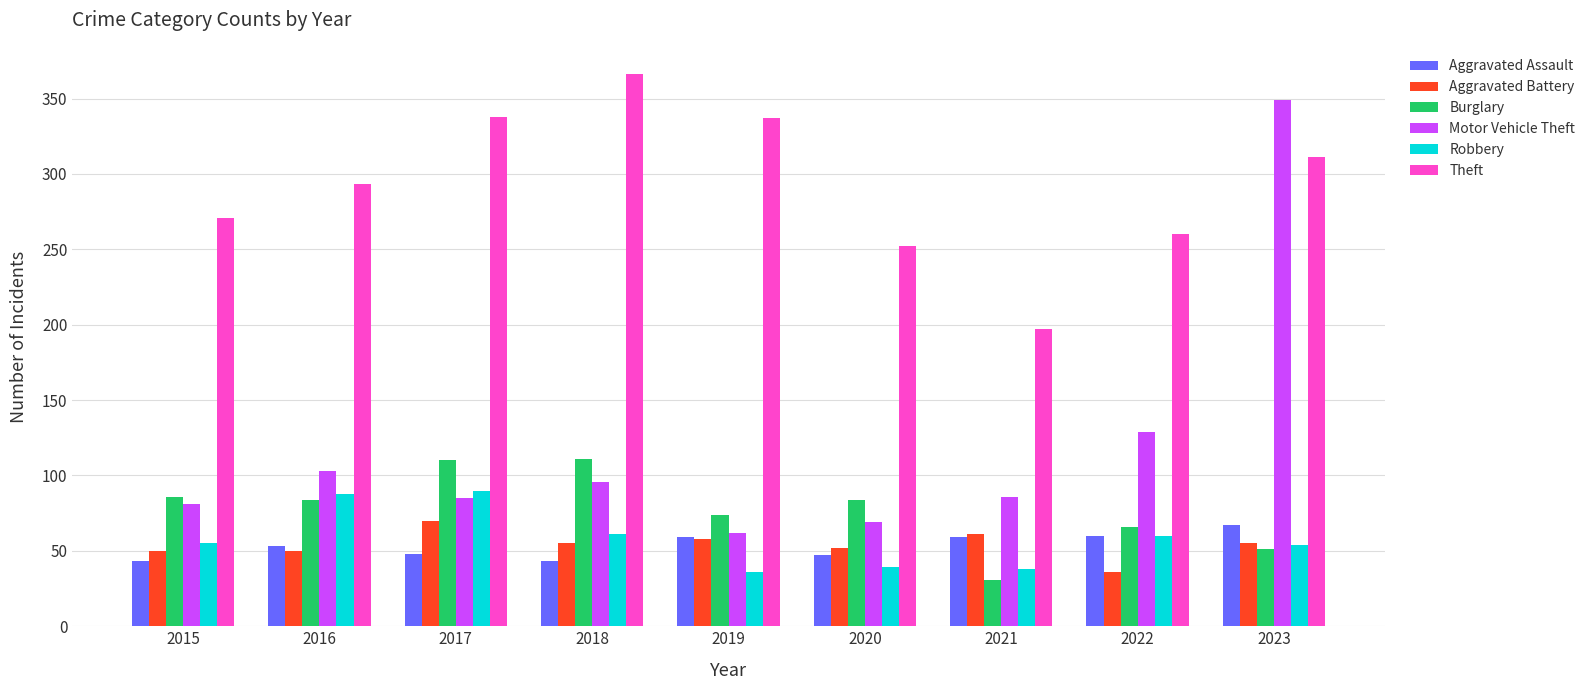

True or false: Aggravated Battery has a value of 21 at 2019.

False